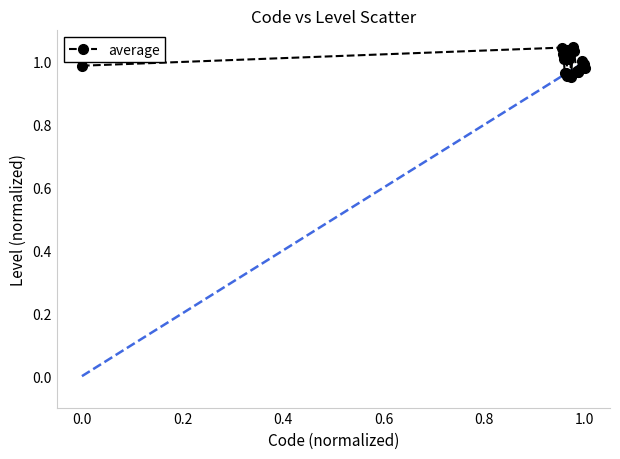

What is the sum of all values?

19.9